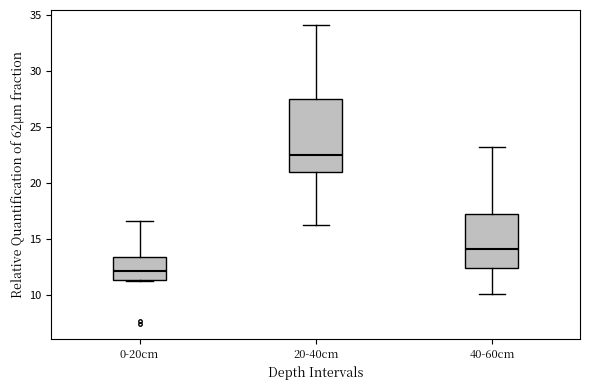

Where does the lower whisker of the box for 40-60cm end on the y-axis? The values are not printed on the chart, so give them approximately, as read against the axis.

10.0